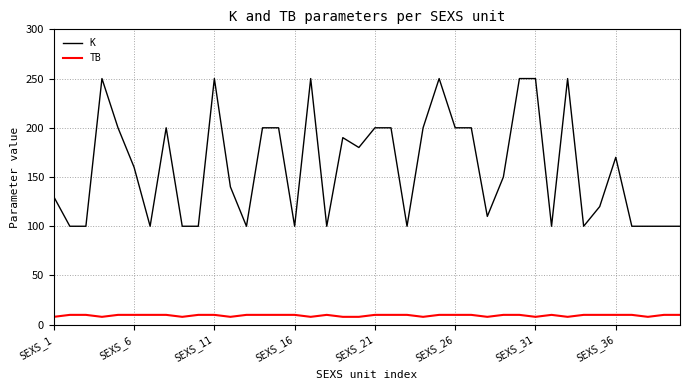

Which series has the largest range (max minus min)?

K